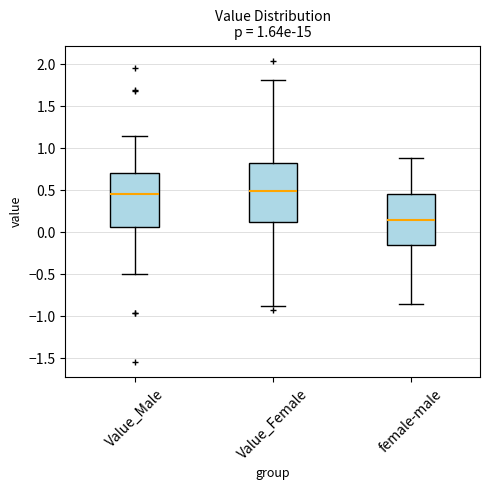

Comparing the boxes themselves (not the whiskers), which one is the tallest?

Value_Female